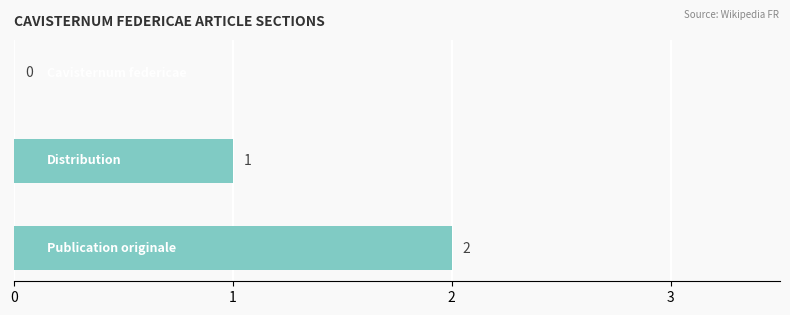

How many values are between 0 and 2?

3